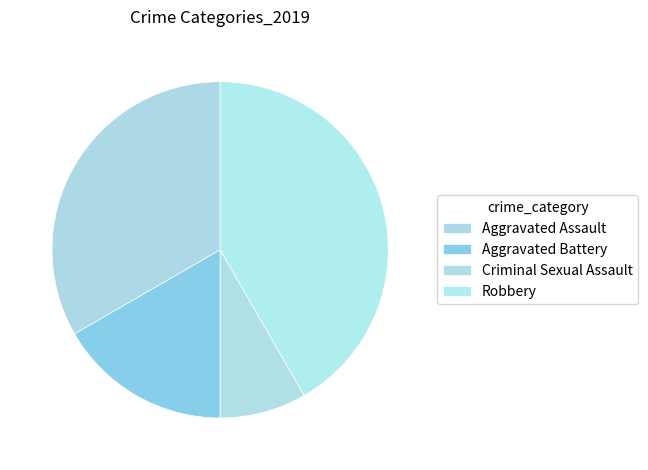

Is the sum of Robbery and Criminal Sexual Assault greater than half?

No